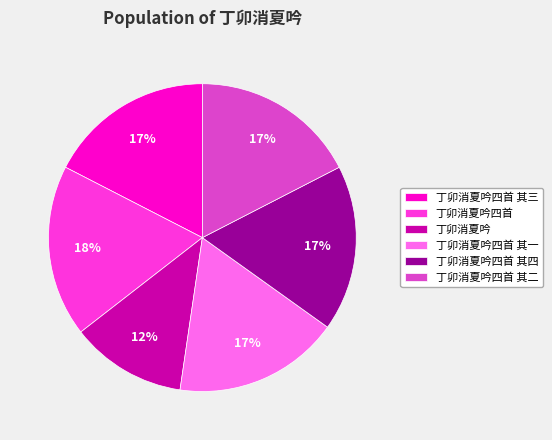

To the nearest percent, what is the average slice percentage?

17%